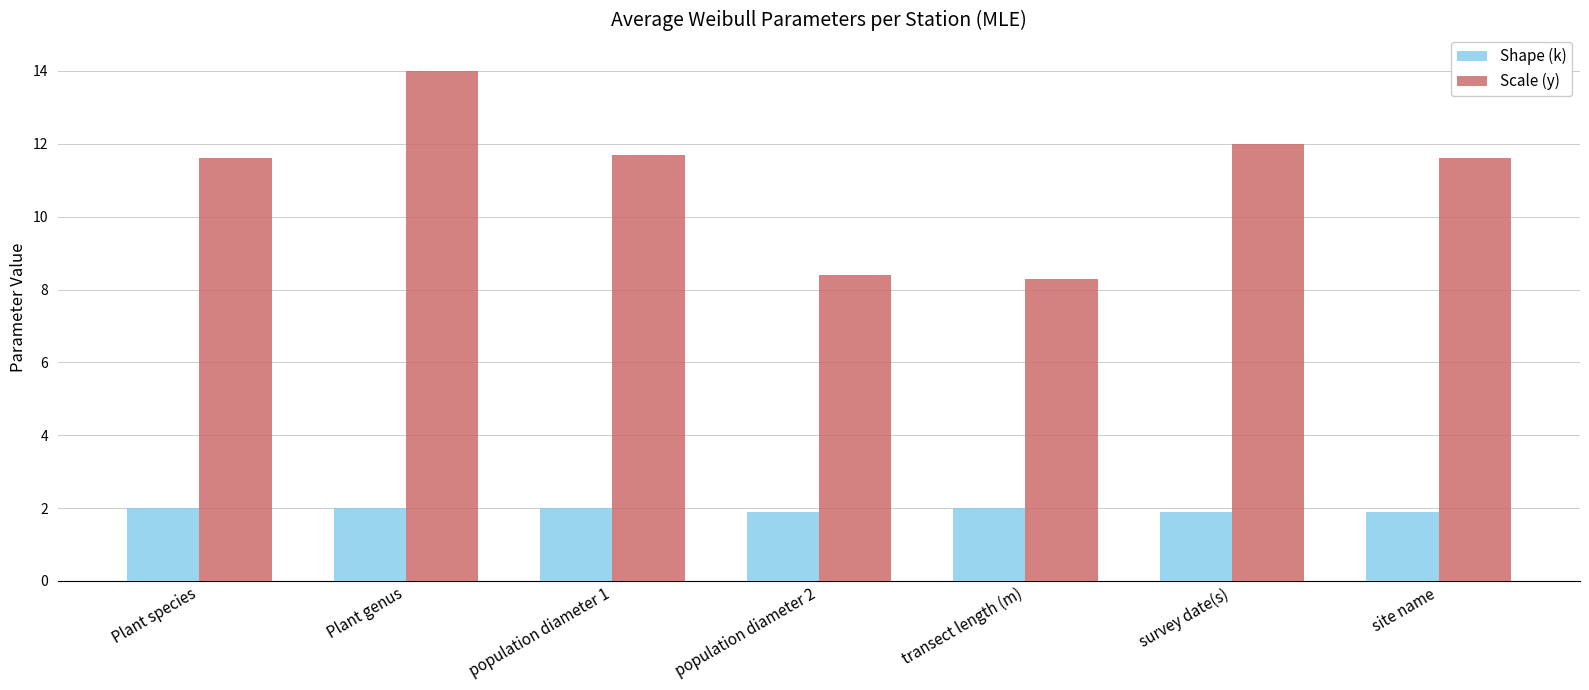

Which series has the largest total across all categories?

Scale (y)